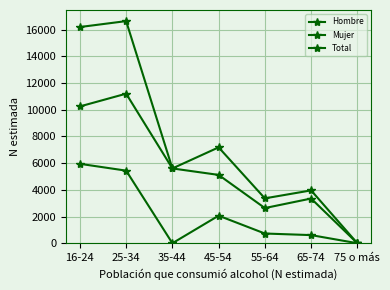

Is this an area chart (filled region under the line)?

No